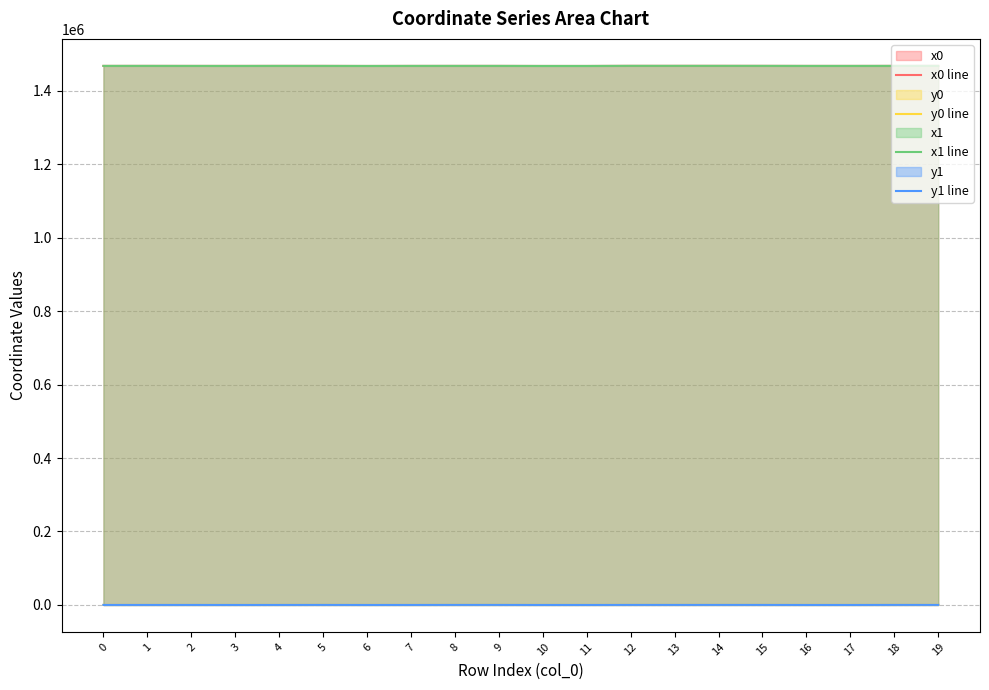

What is the value of the y1 line point at the 12th from the left?

5.0